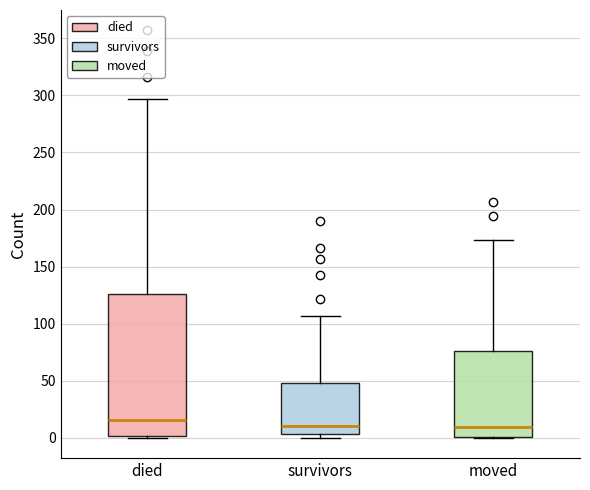

Reading left to right, transcribe this box plot: for each box, give where its median line is, the range the box spans, and where its two whiskers end, as read against the y-axis. The values are not printed on the chart, so give them approximately, as read against the axis.

died: median 15, box 0 to 125, whiskers 0 to 295
survivors: median 10, box 5 to 50, whiskers 0 to 105
moved: median 10, box 0 to 75, whiskers 0 to 175